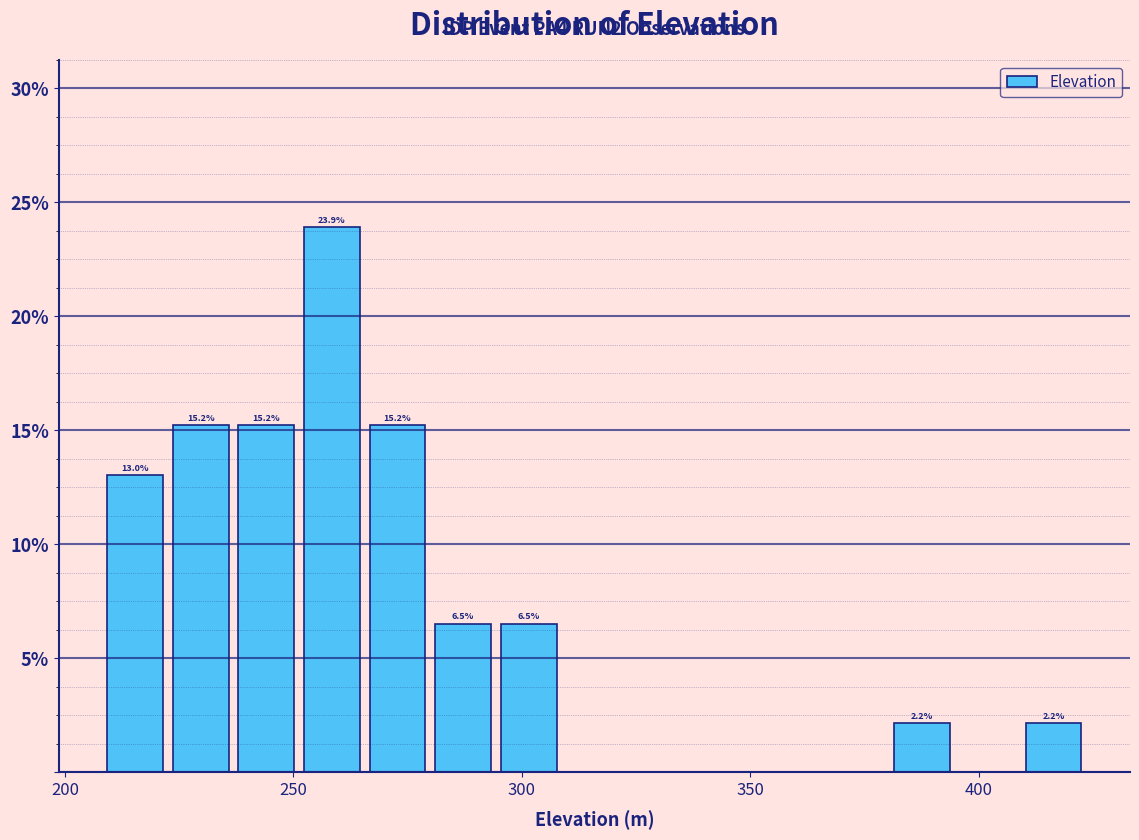

Around what value on the x-axis is the tallest bar? Give the approximate position of its centre, as read against the axis.

260